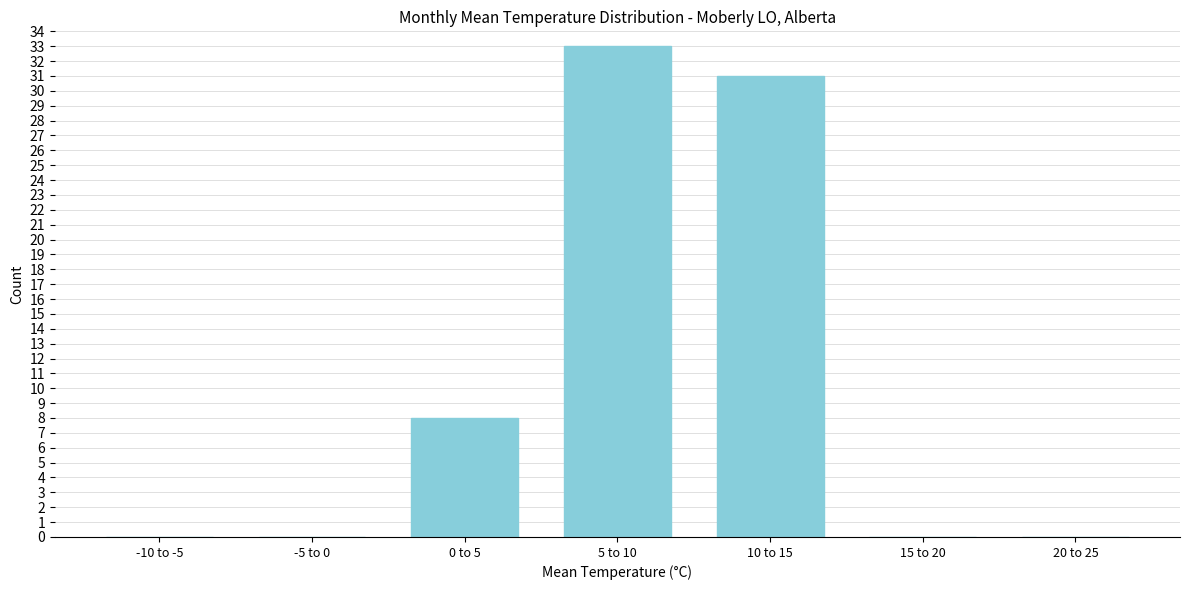

Reading left to right, what are all the values shown in this chart?

-10 to -5=0	-5 to 0=0	0 to 5=8	5 to 10=33	10 to 15=31	15 to 20=0	20 to 25=0